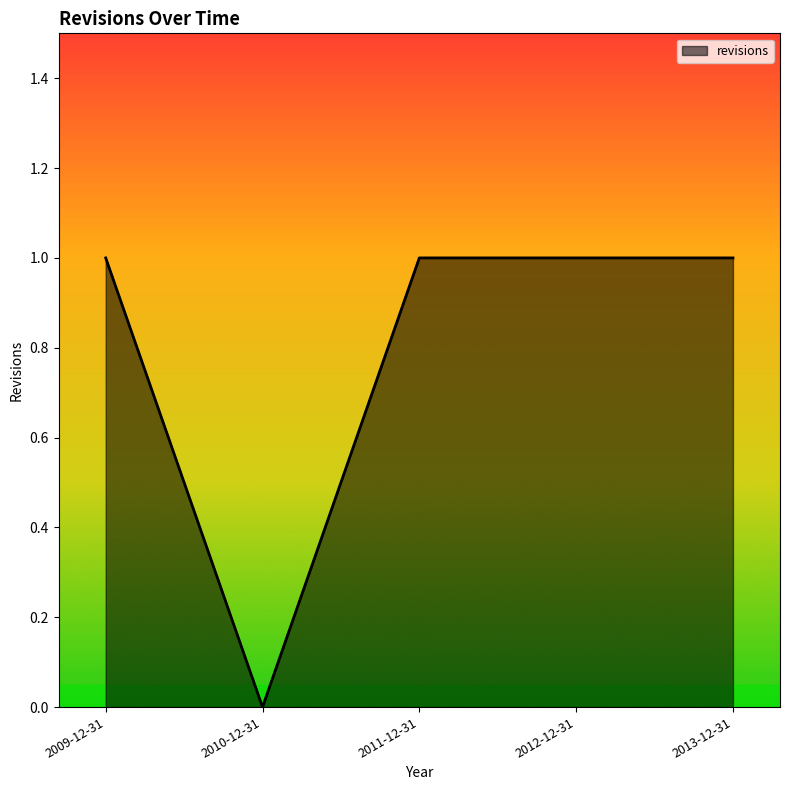

Count the values in the range 1 to 2.

4